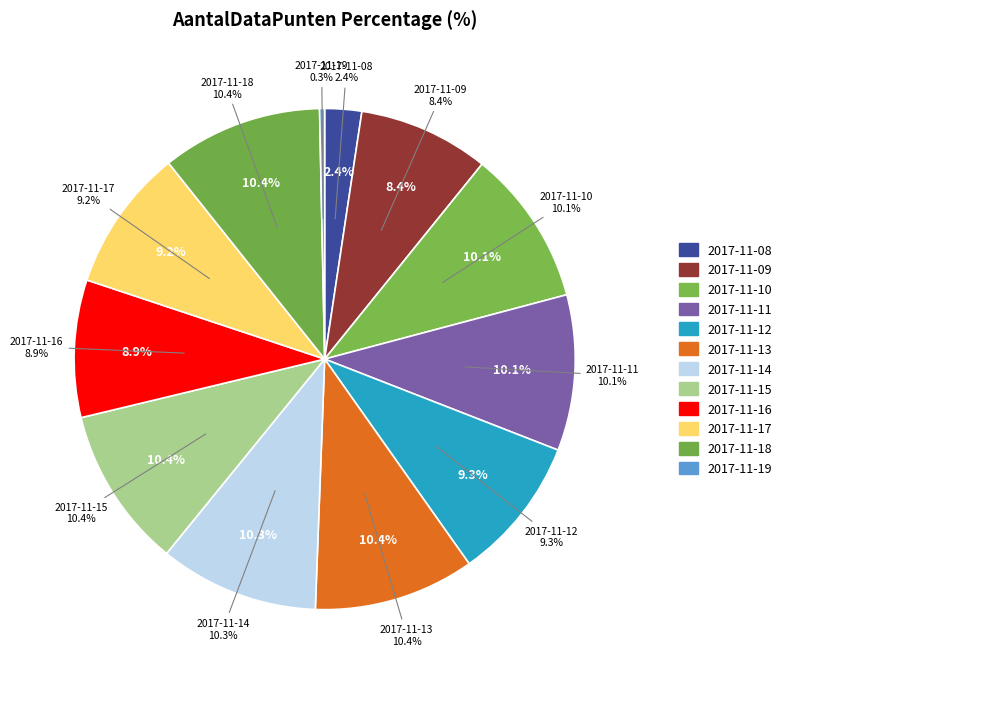

What percentage is the 2017-11-17 slice, to the nearest percent?

9%